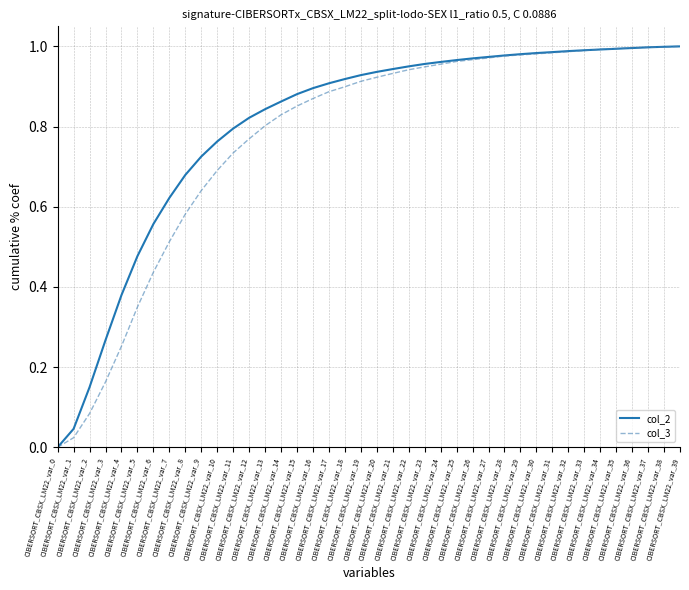

Between CIBERSORT_CBSX_LM22_var_9 and CIBERSORT_CBSX_LM22_var_20, which series saw the biggest shift?

col_3